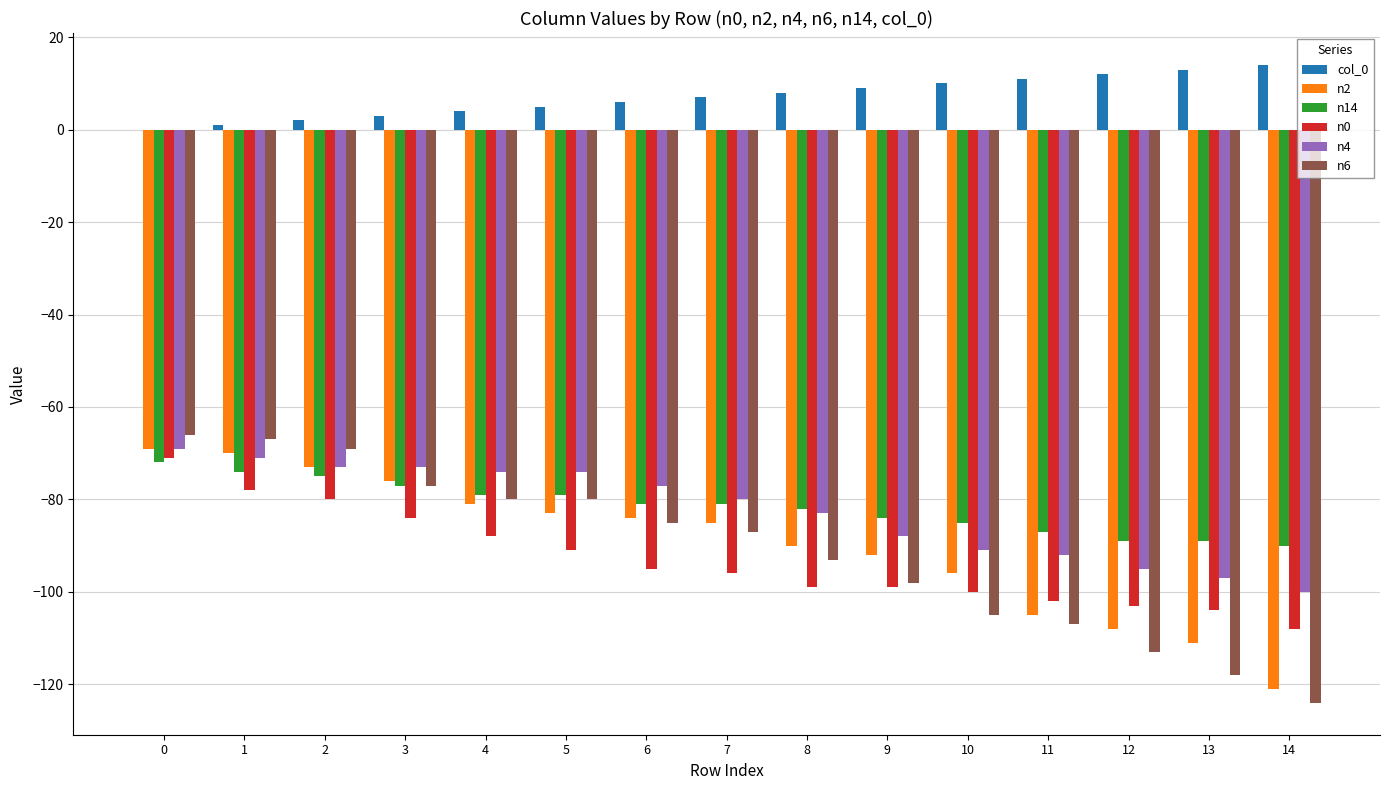

Which series has the largest total across all categories?

col_0